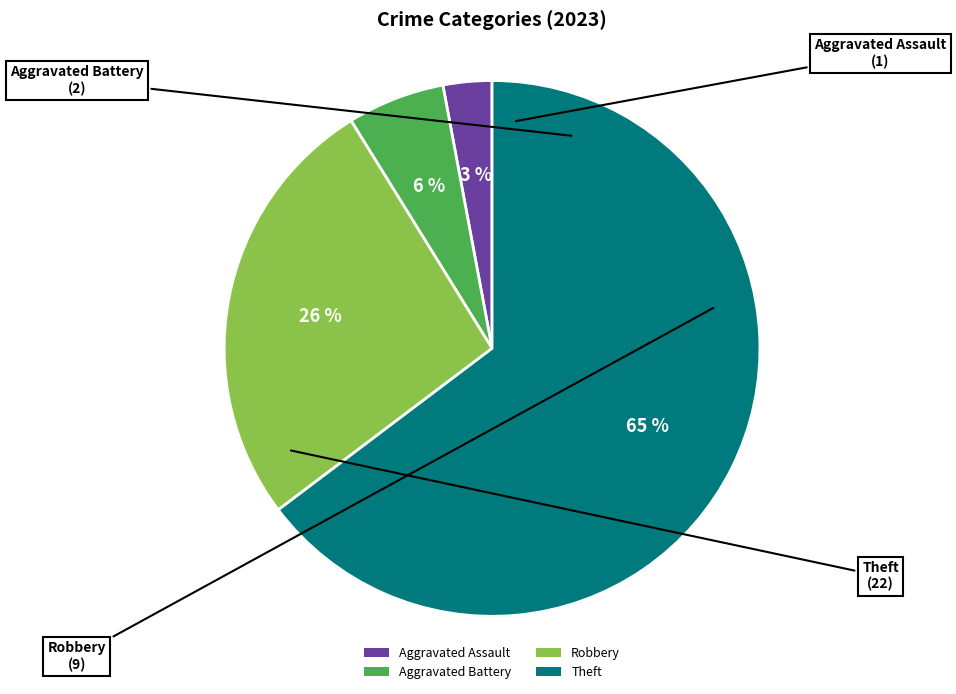

Between Aggravated Battery and Robbery, which is larger?

Robbery